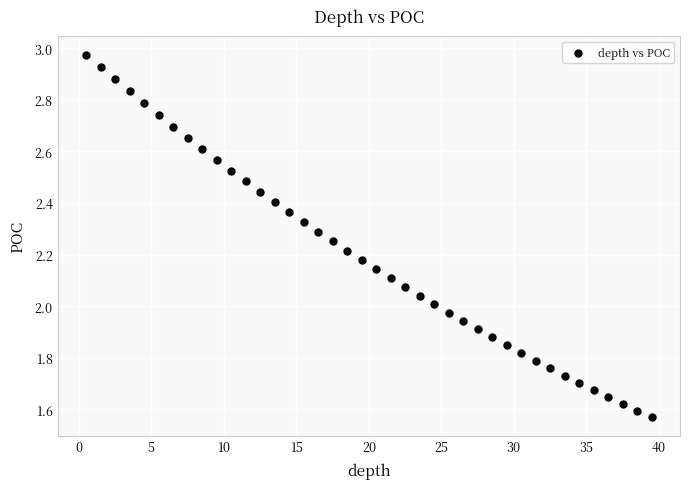

What is the range of Y values (max minus min)?

1.4